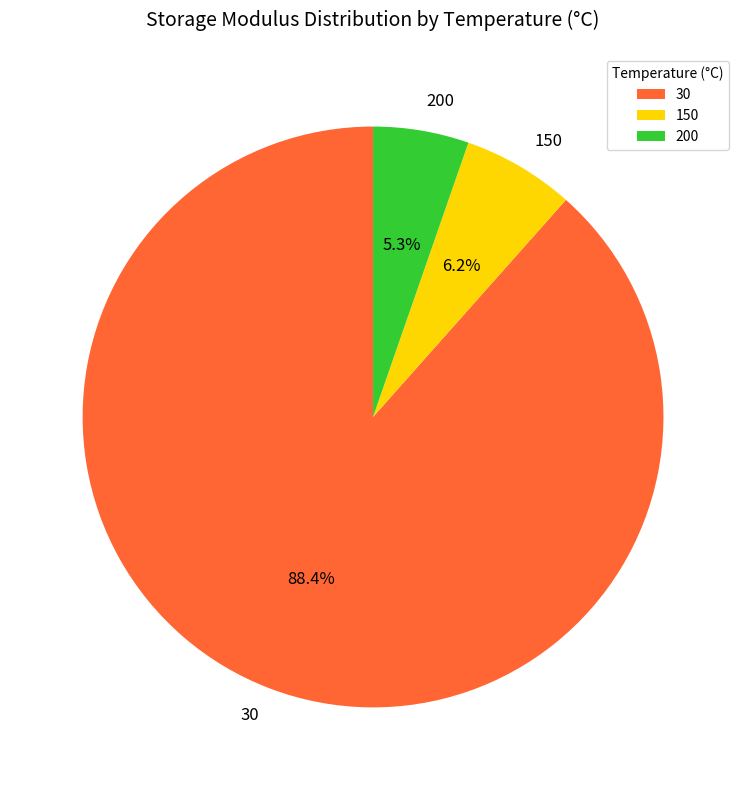

Is 150 the majority of the pie?

No